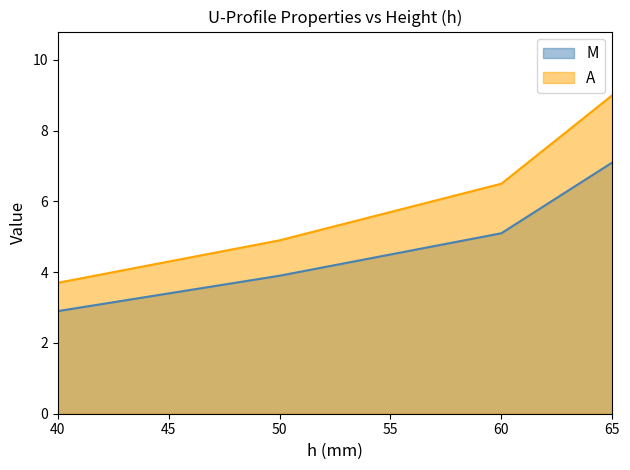

Count the number of categories in the chart.

5